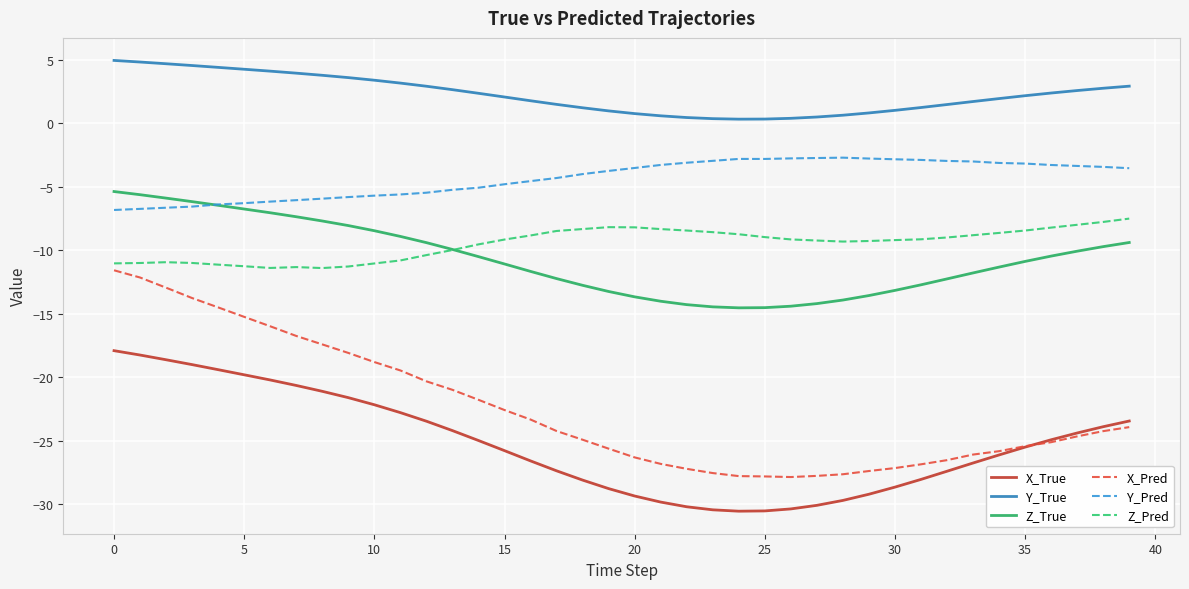

Which series has the largest range (max minus min)?

X_Pred